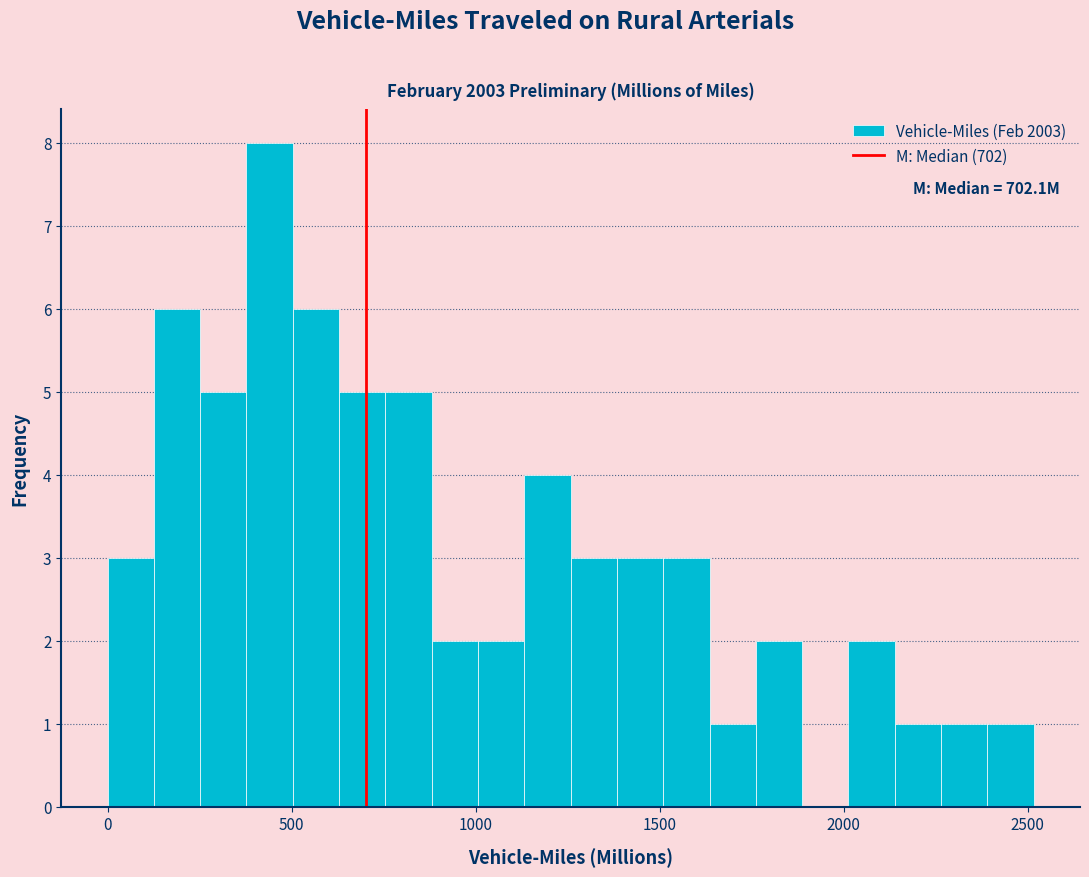

Read against the x-axis, roughly where is the centre of the tallest bar?

450